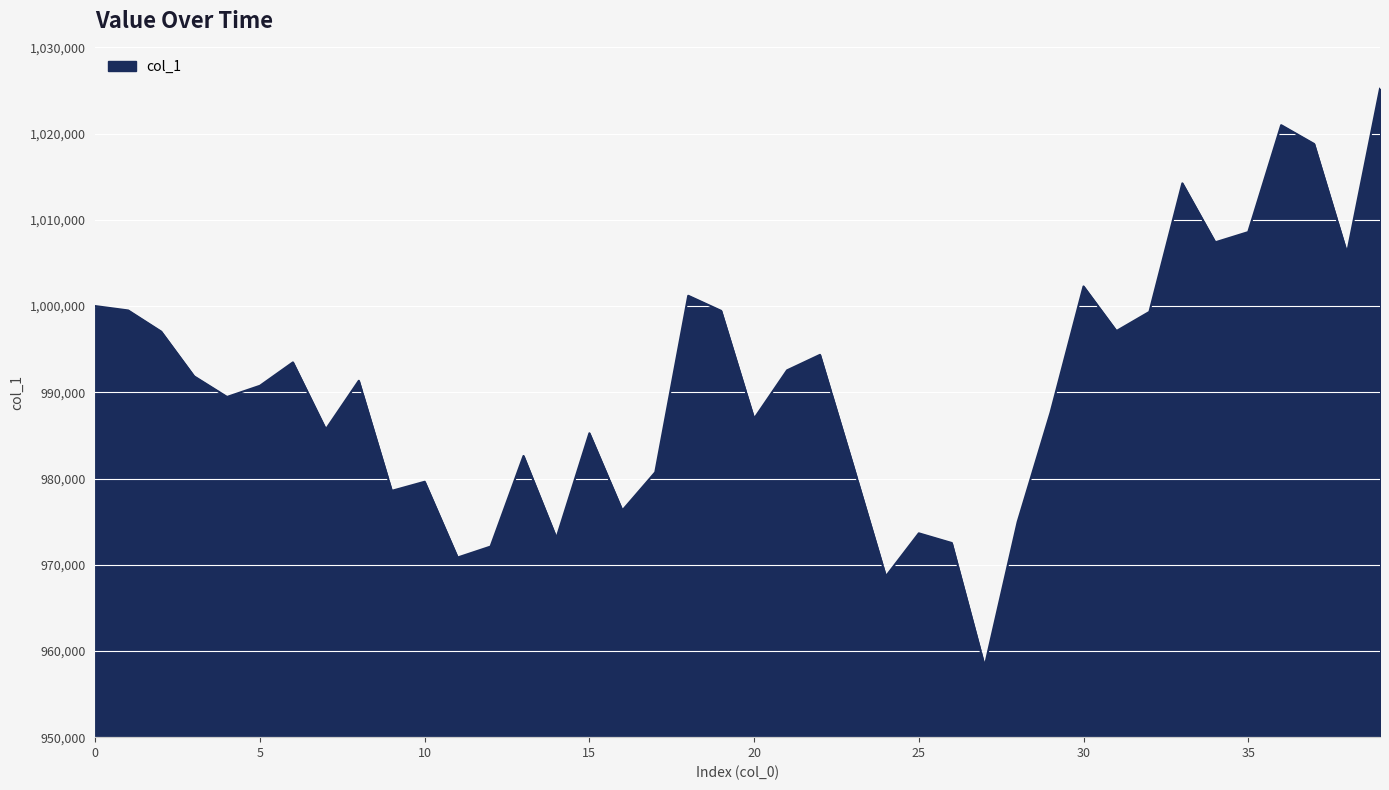

What is the difference between the maximum and second lowest values?

56551.9